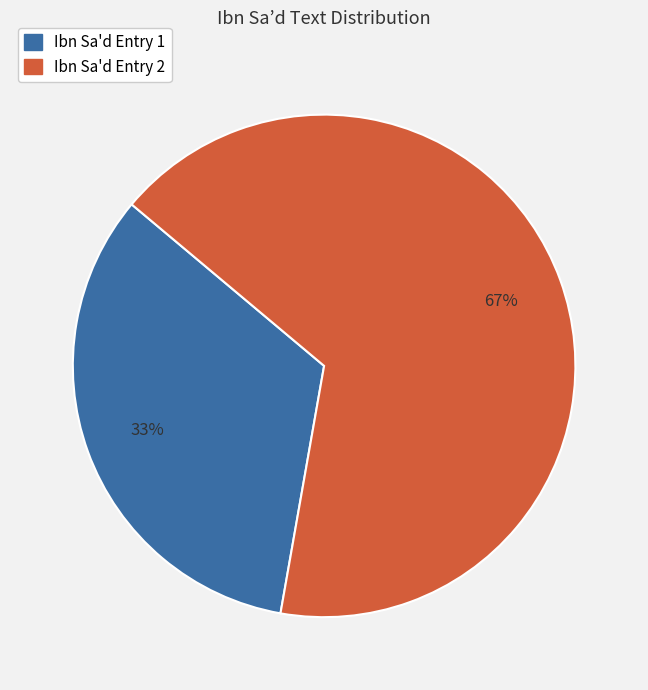

Is the sum of Ibn Sa'd Entry 1 and Ibn Sa'd Entry 2 greater than half?

Yes